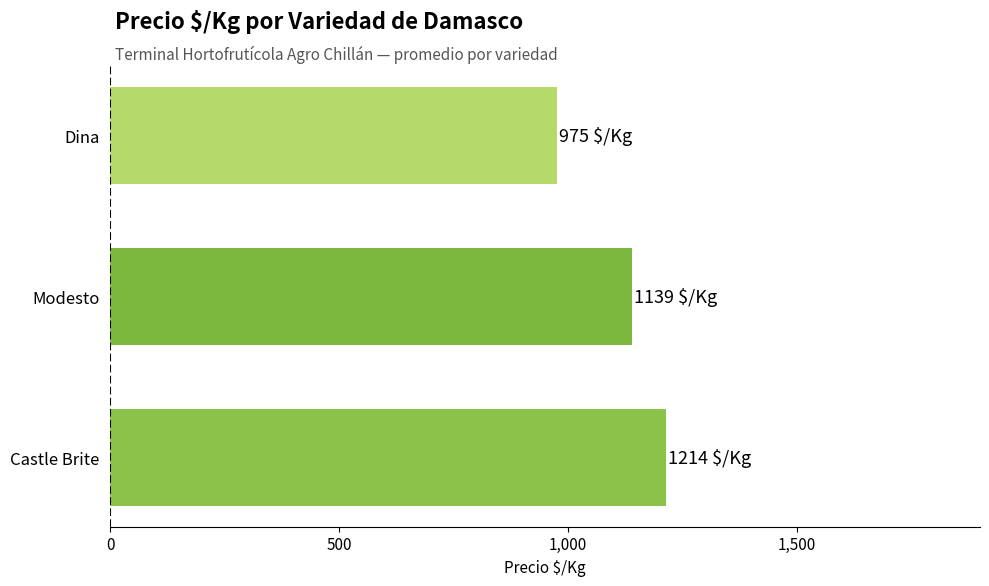

Reading bottom to top, transcribe all the data shown in this chart.

1213.5	1139.0	975.0